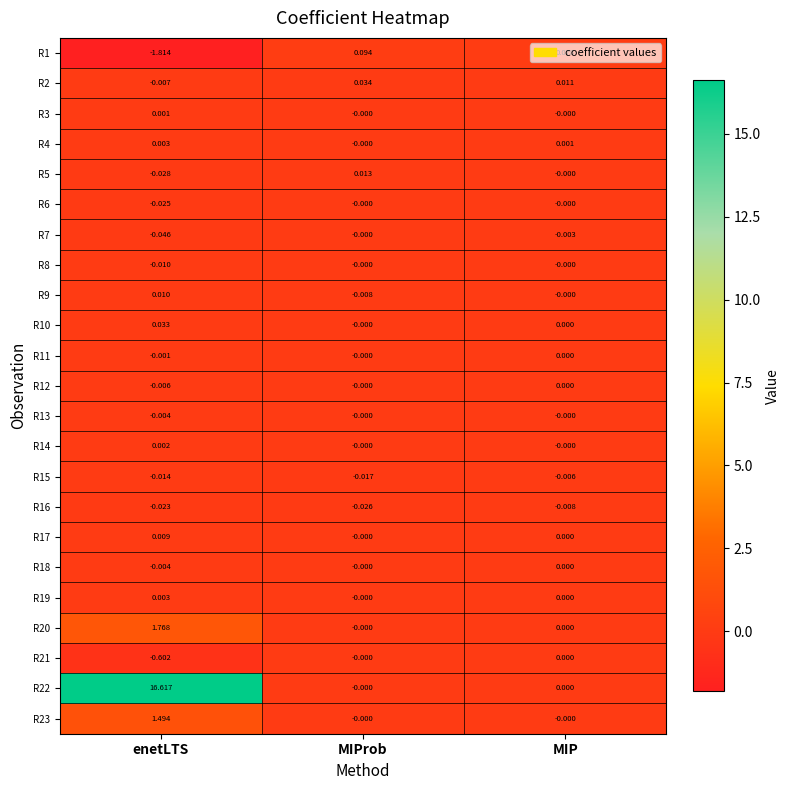

At which category is the sum across all series the highest?

enetLTS